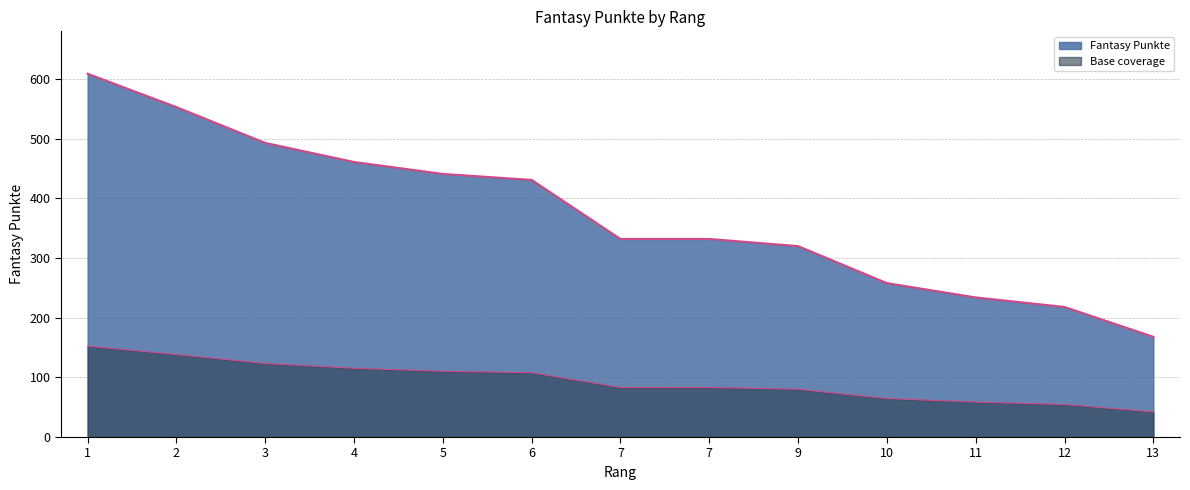

What is the difference between the maximum and minimum values?

441